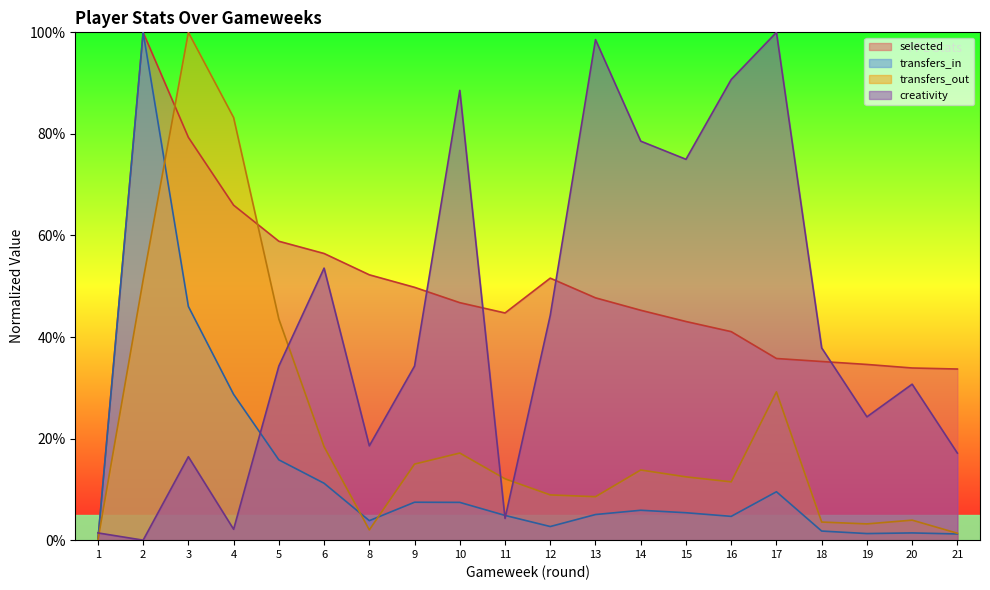

The selected series shows 48.0 at 19. True or false?

False